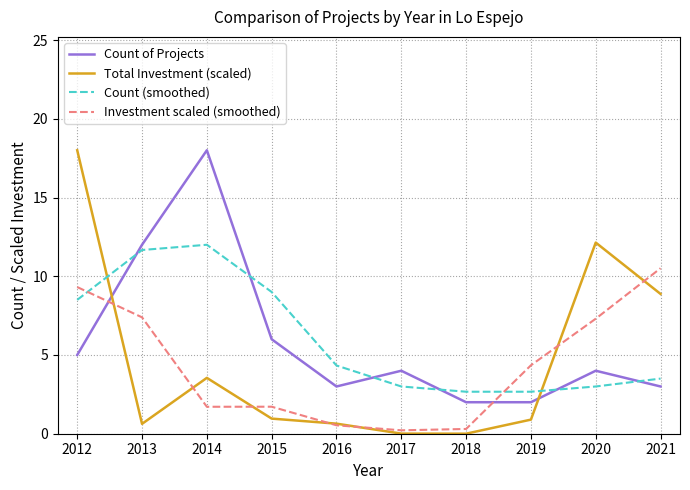

Where does the Count (smoothed) series first go above 4?

2012